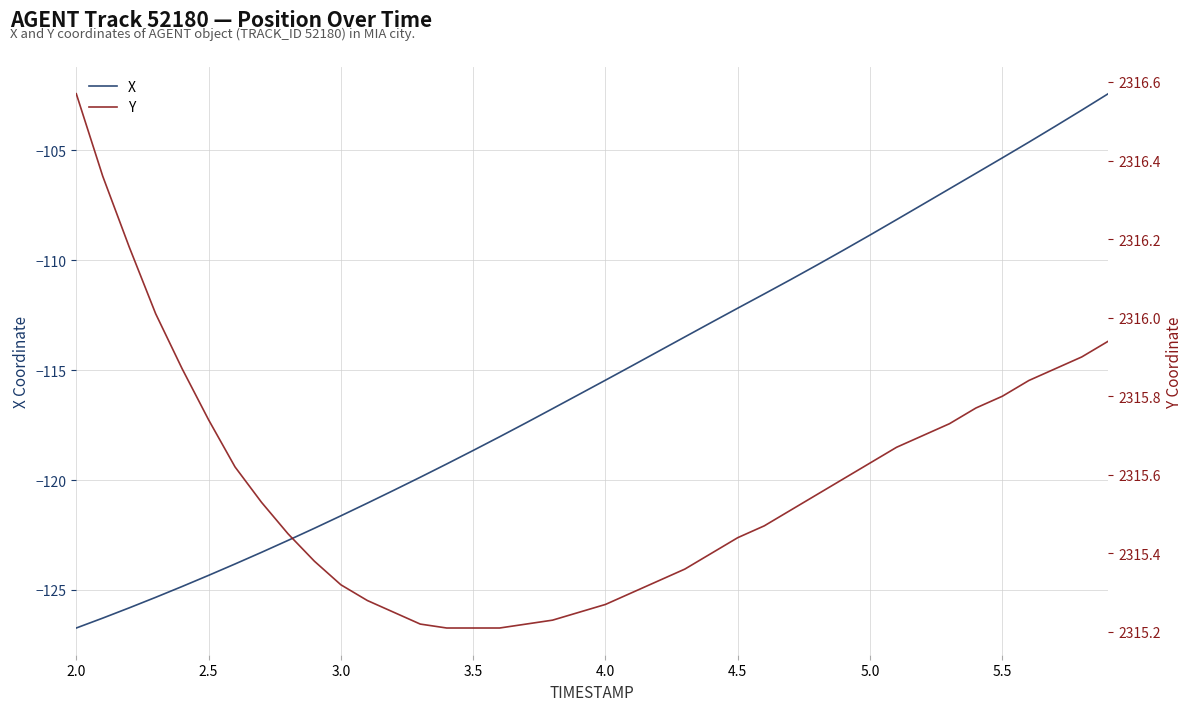

How many series are shown in this chart?

2